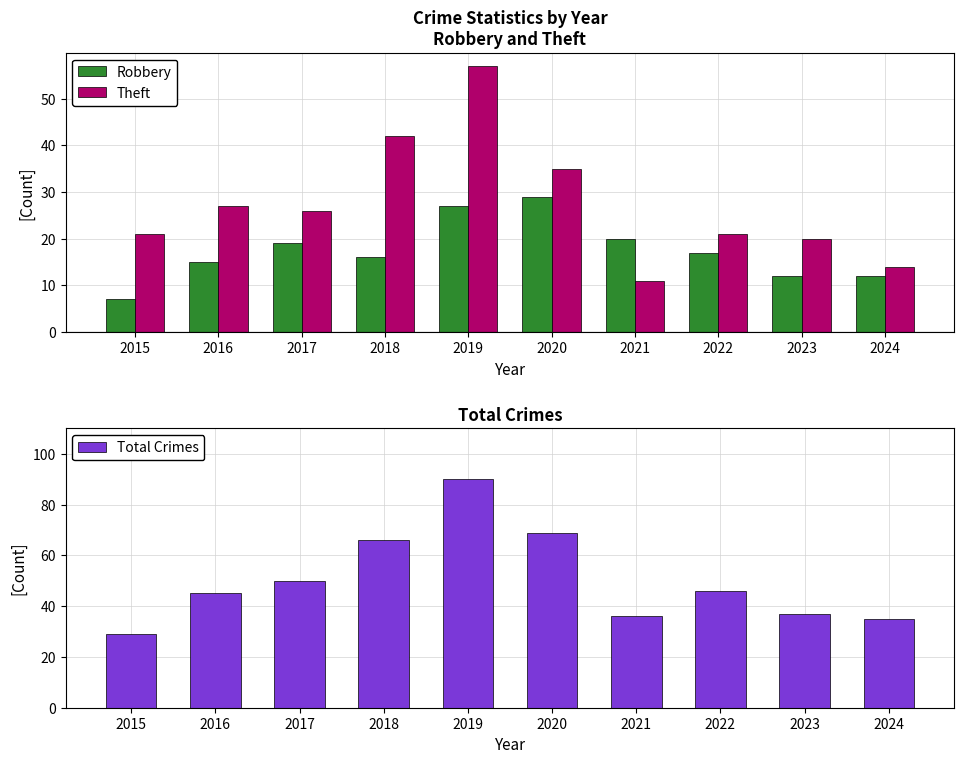

What is the difference between the highest and lowest values at 2023?

25